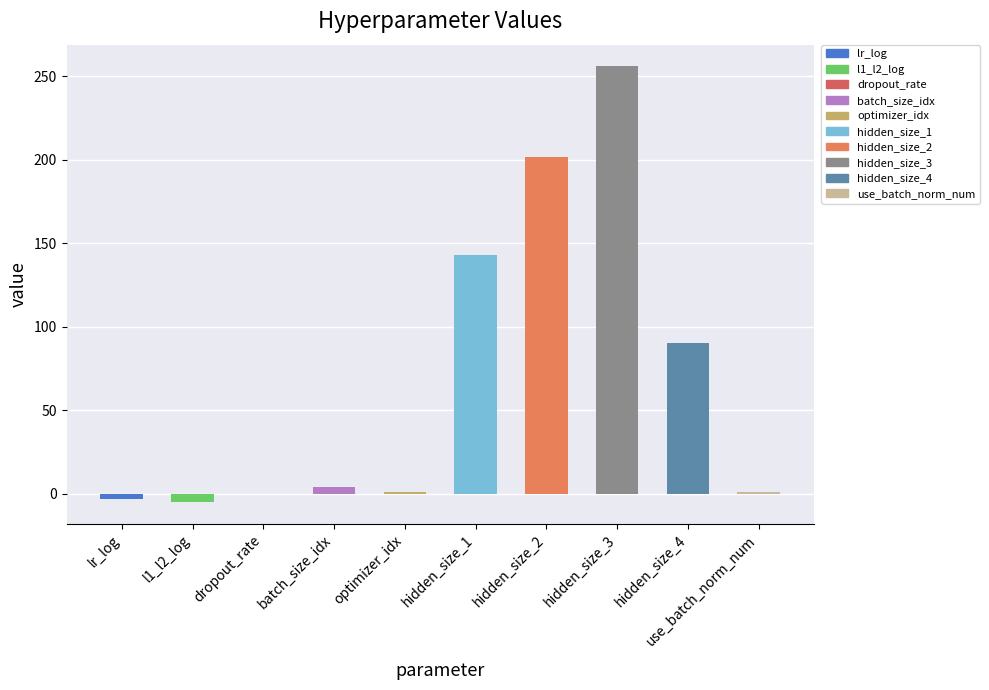

What is the difference between the maximum and second lowest values?

259.1